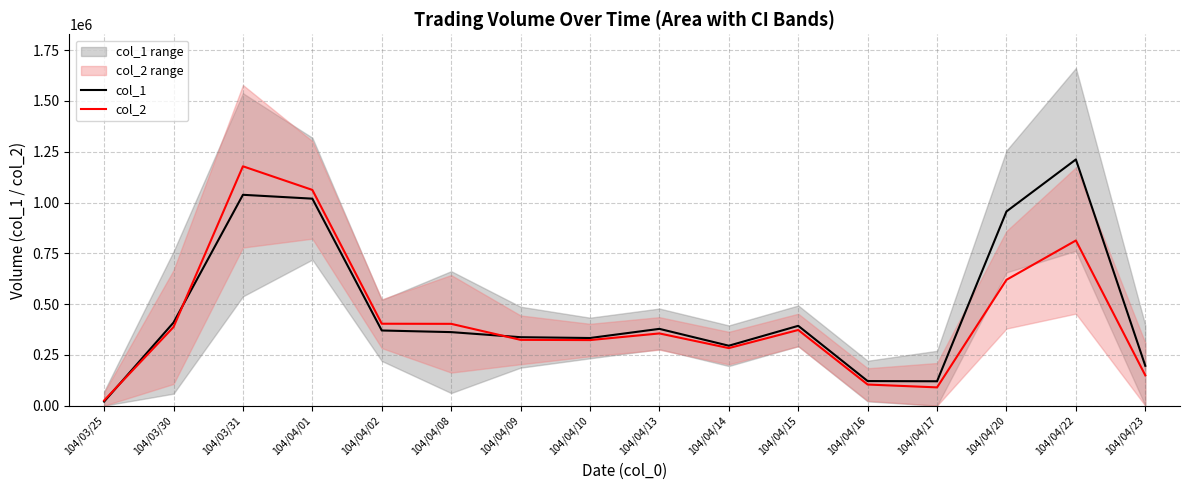

What are all the series names shown in the legend?

col_1, col_2